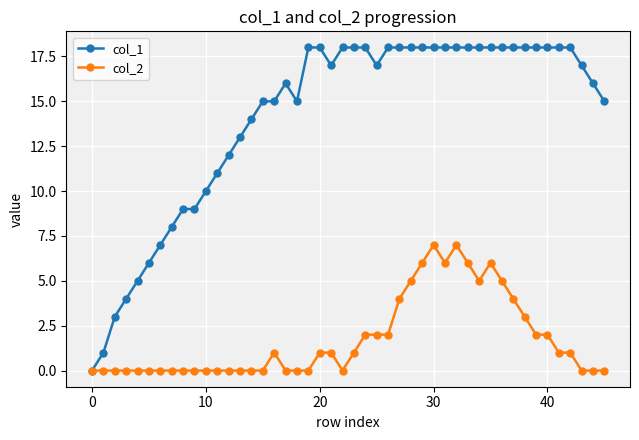

What is the average value of the col_2 series?

2